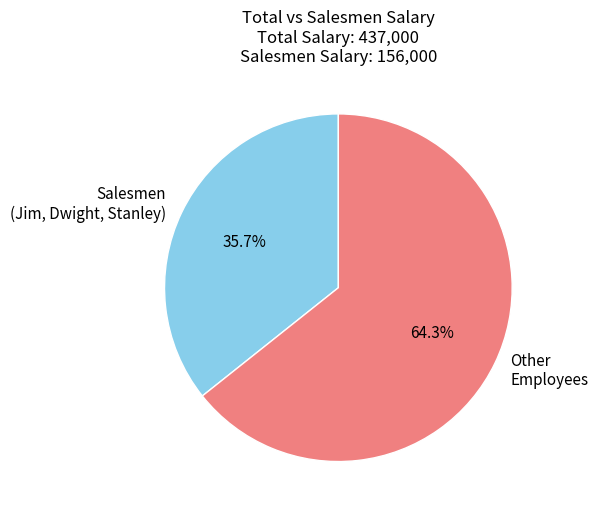

Count the number of slices in the pie.

2